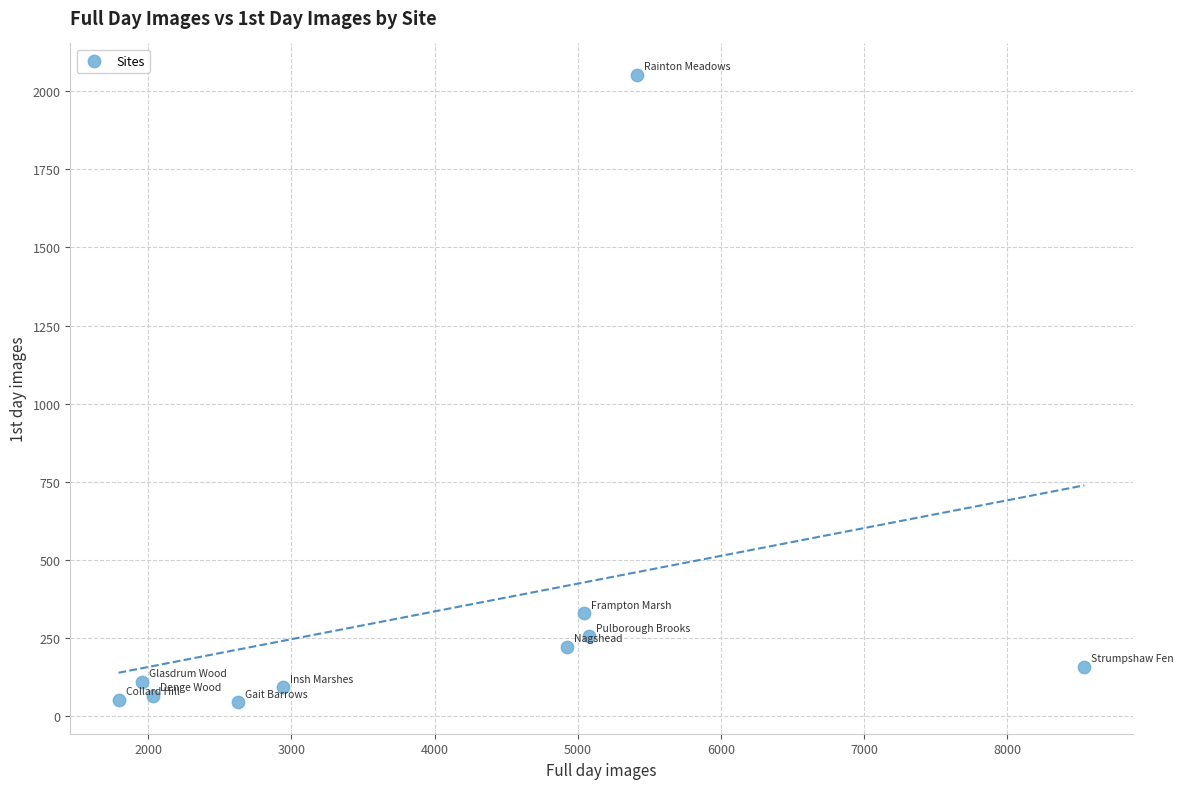

What is the average X value?

4034